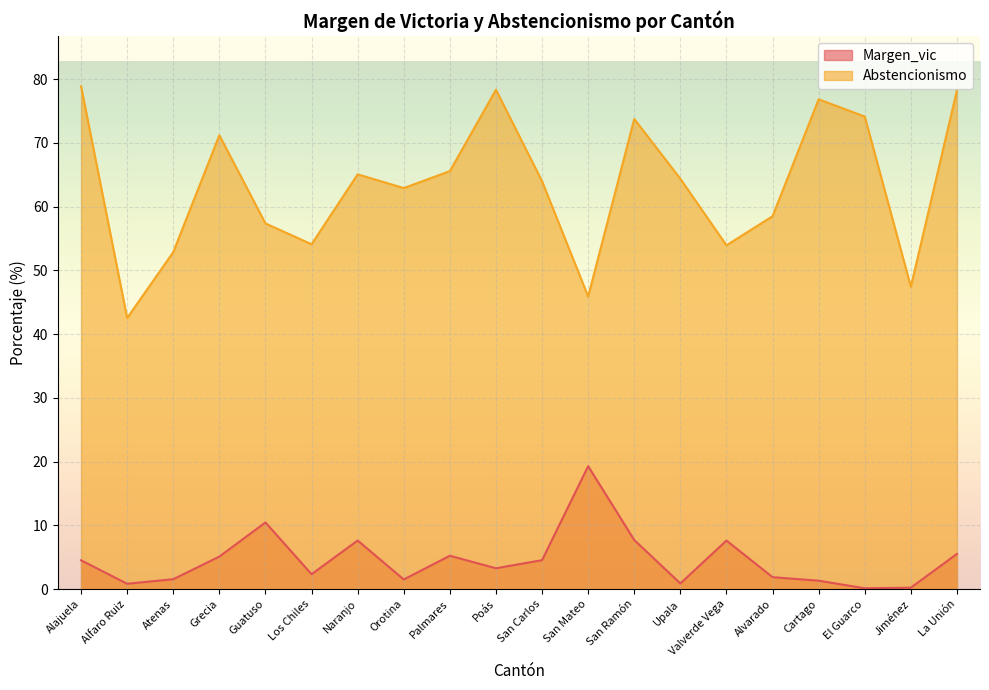

What is the difference between the maximum and minimum values in the Margen_vic series?

19.1